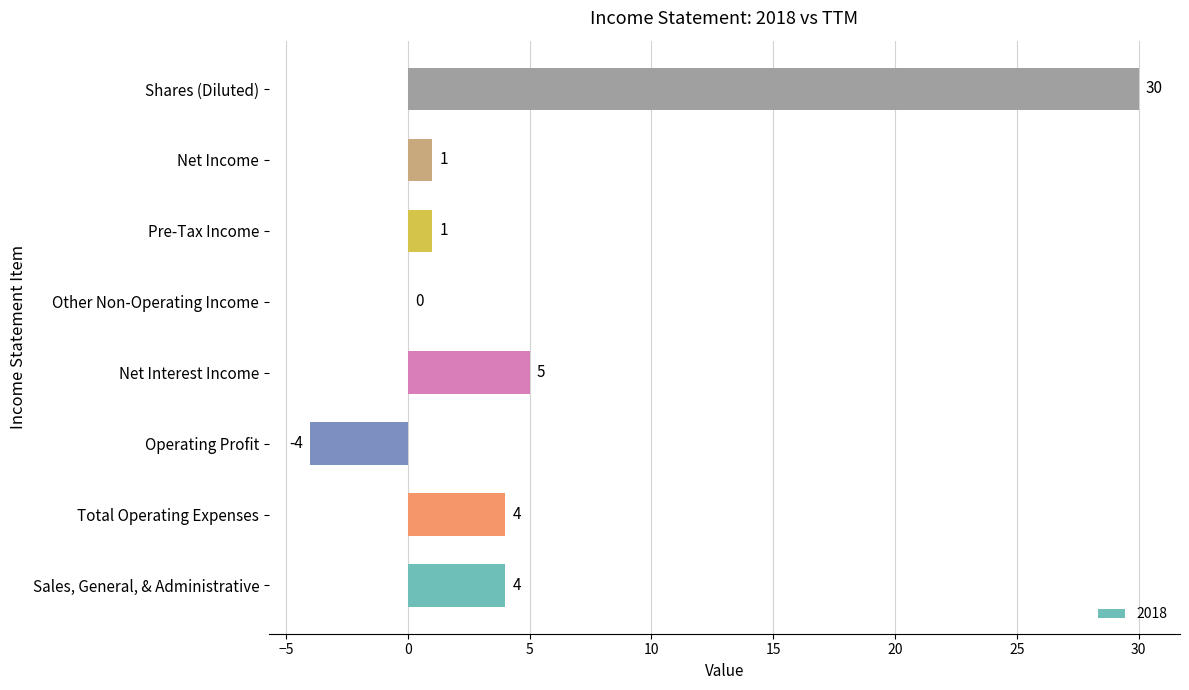

Count the number of data series in this chart.

1